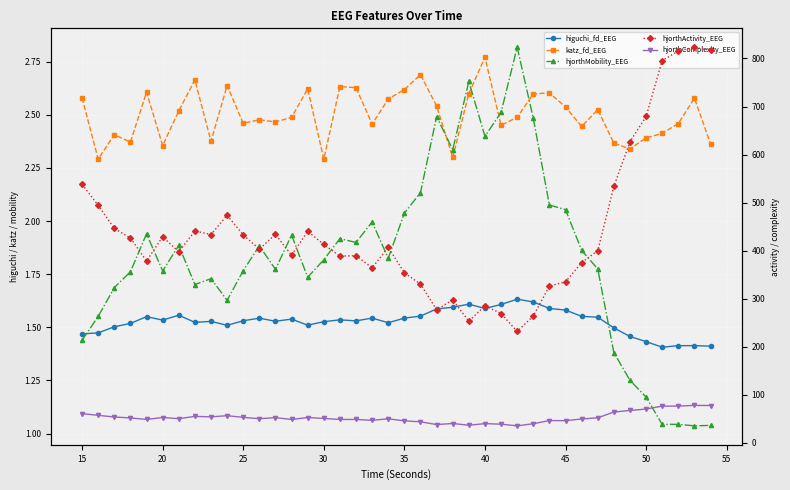

True or false: katz_fd_EEG and hjorthActivity_EEG intersect in this chart.

False